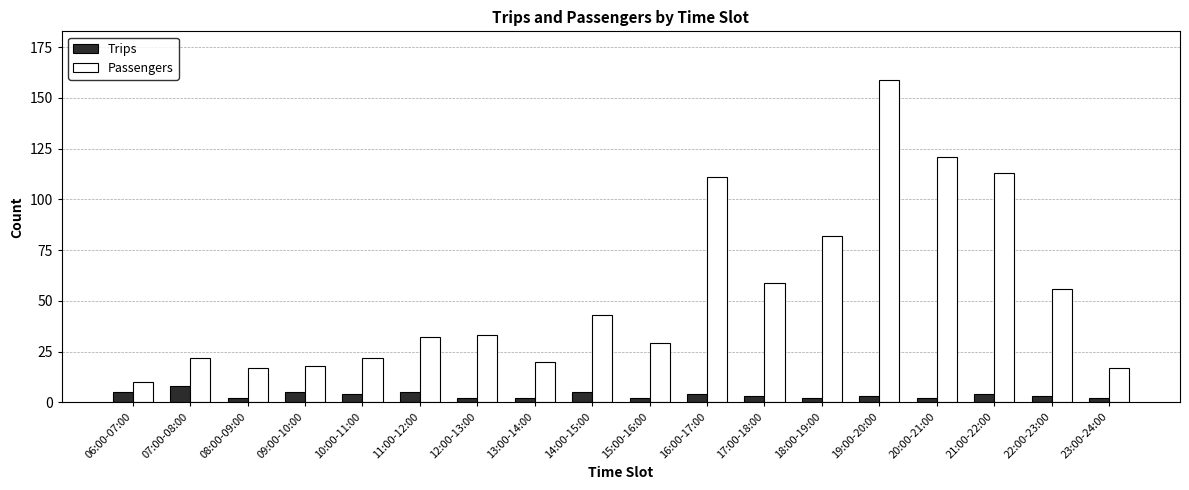

At which label does Passengers reach its peak?

19:00-20:00